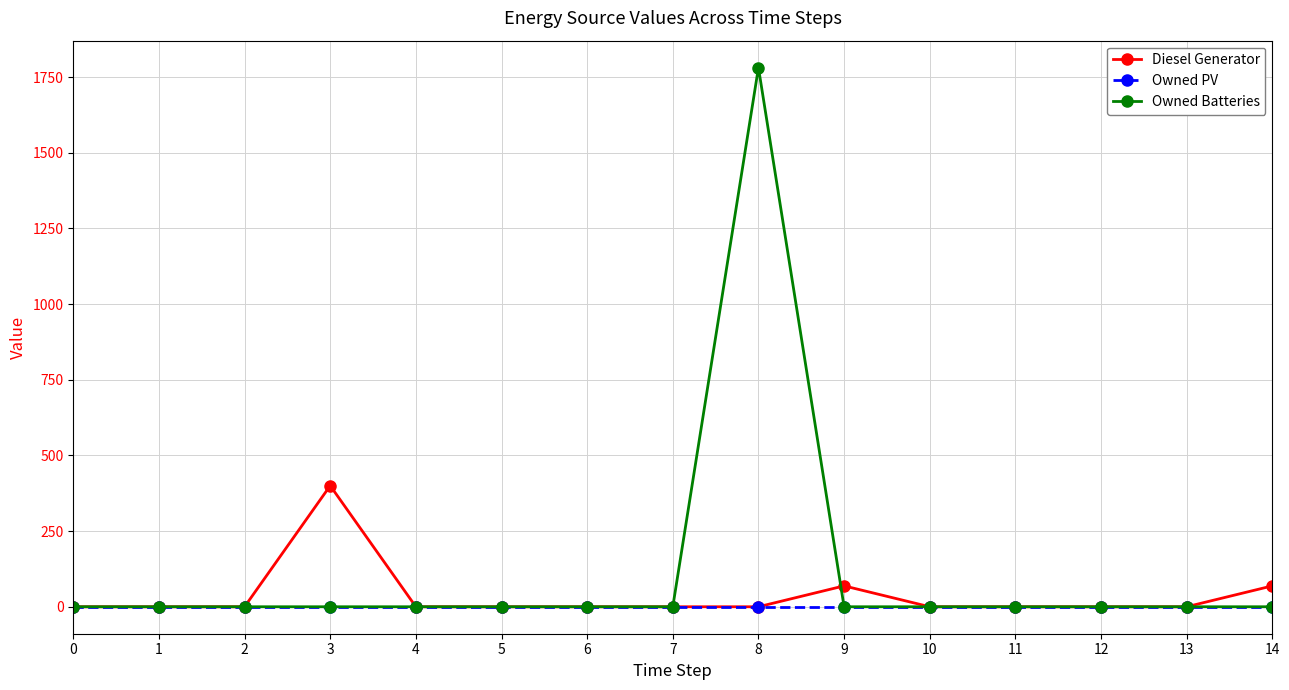

Rank the series by their maximum value, from highest to lowest.

Owned Batteries, Diesel Generator, Owned PV